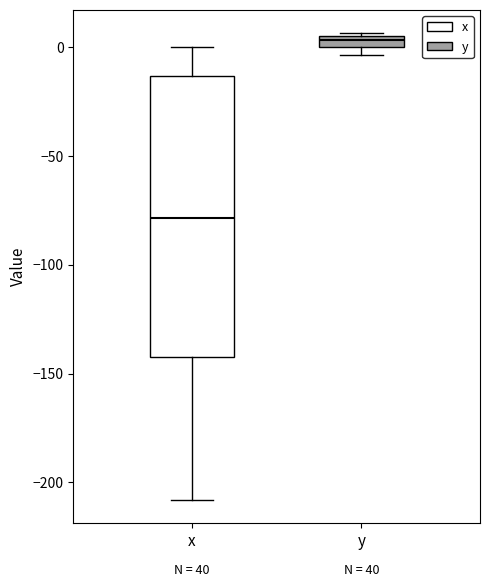

Where does the lower whisker of the box for x end on the y-axis? The values are not printed on the chart, so give them approximately, as read against the axis.

-210